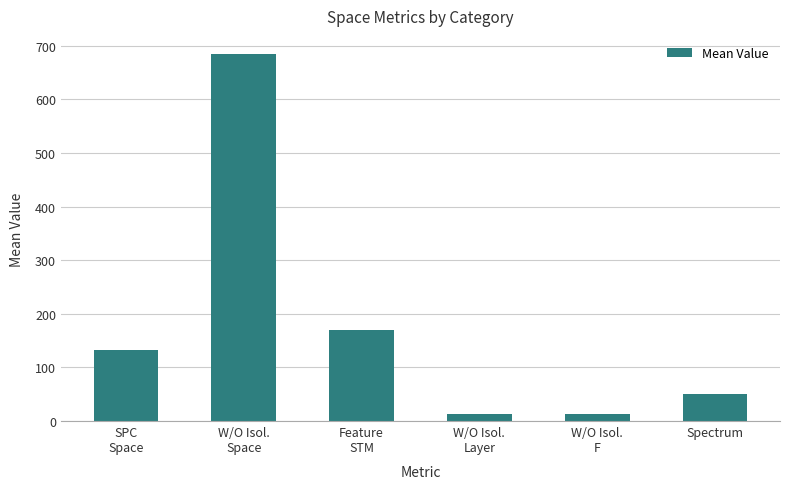

What is the label of the 1st bar from the right?

Spectrum